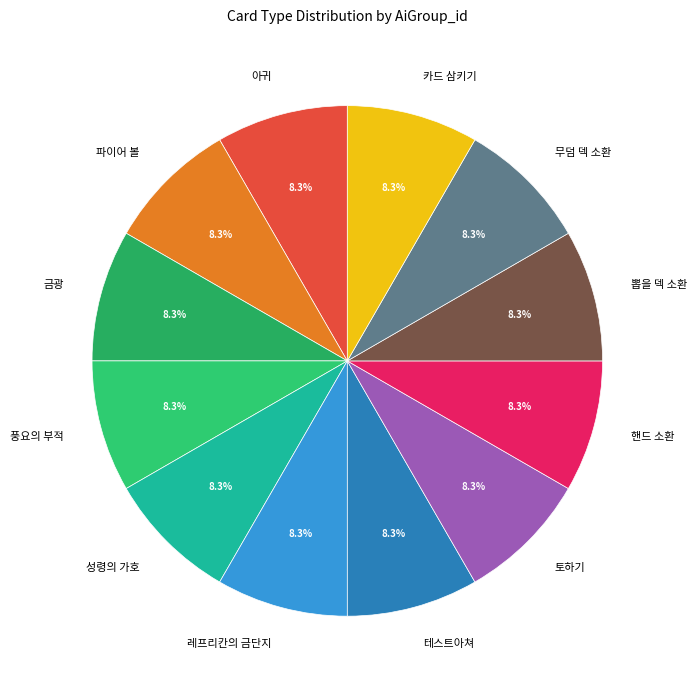

Do 파이어 볼 and 무덤 덱 소환 together represent more than half of the pie?

No